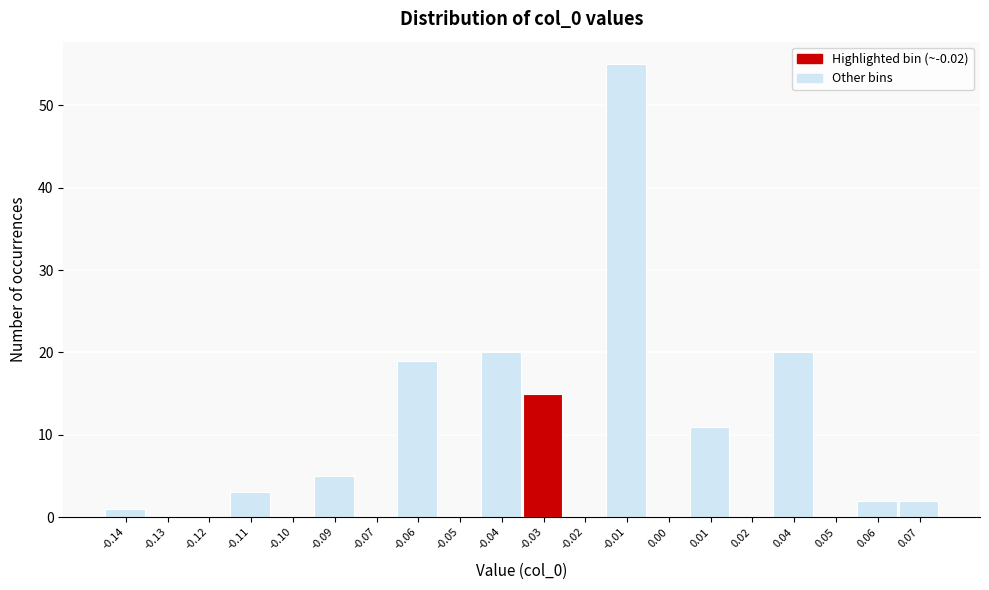

Reading left to right, transcribe all the data shown in this chart.

-0.14=1	-0.13=0	-0.12=0	-0.11=3	-0.10=0	-0.09=5	-0.07=0	-0.06=19	-0.05=0	-0.04=20	-0.03=15	-0.02=0	-0.01=55	0.00=0	0.01=11	0.02=0	0.04=20	0.05=0	0.06=2	0.07=2